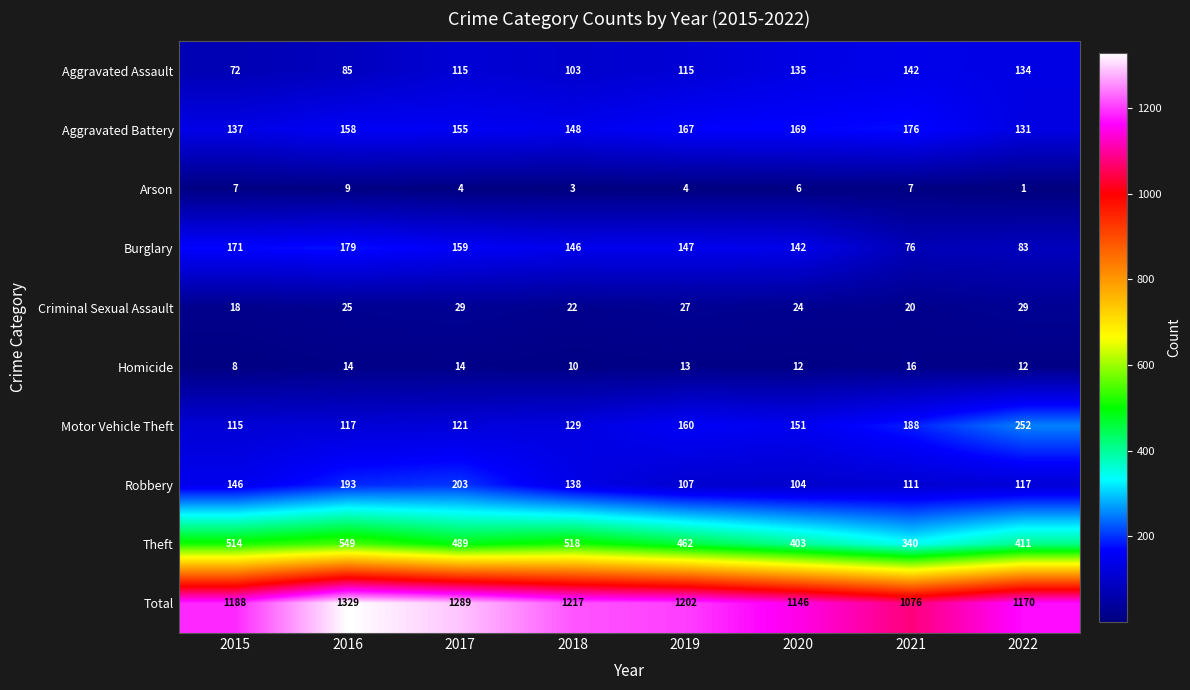

Is it true that Burglary equals 171 at 2015?

True